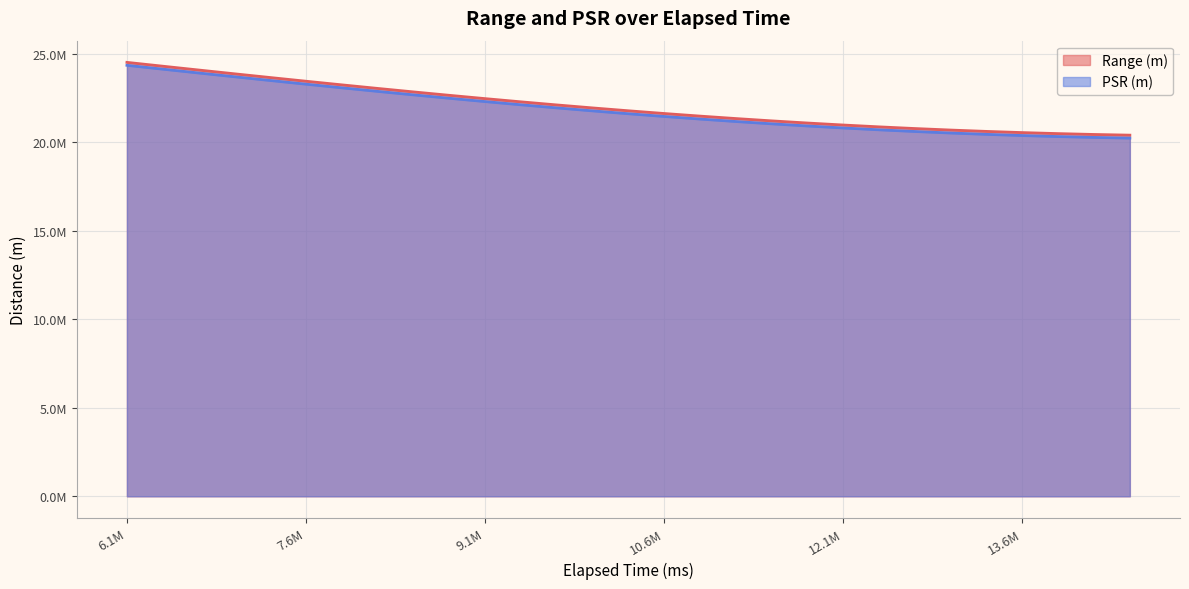

What is the smallest value displayed?

20235118.4